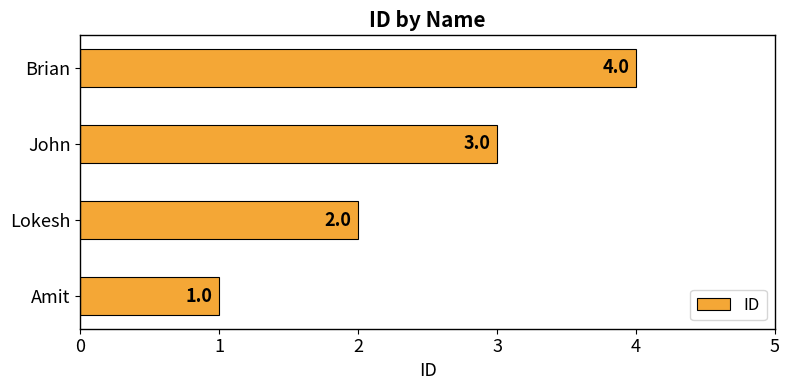

Between Lokesh and Brian, which is larger?

Brian